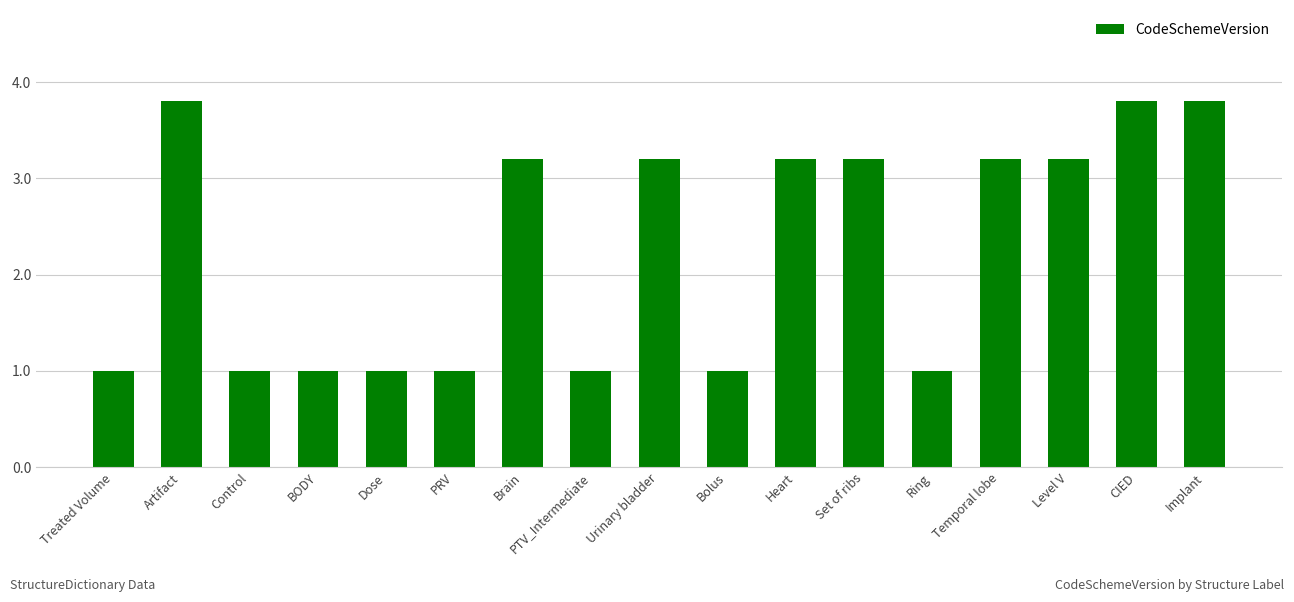

Does the chart contain any negative values?

No